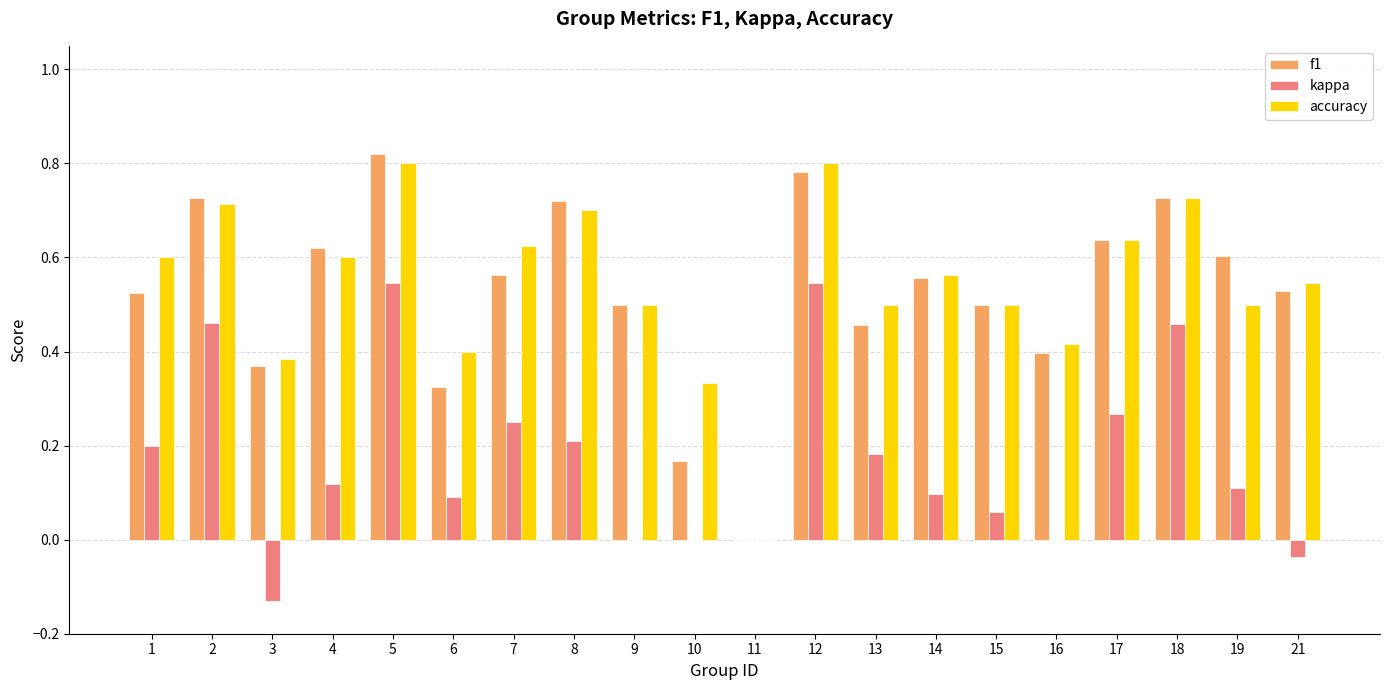

What is the sum of the f1 values at 21 and 12?

1.3